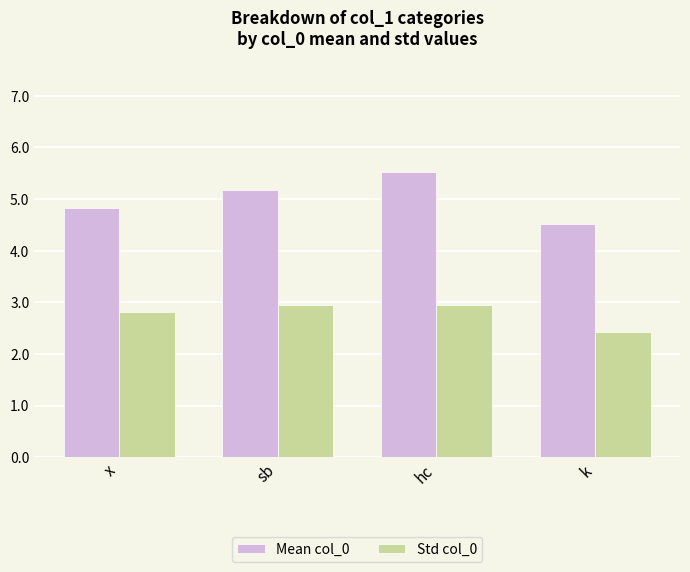

What position from the right is k?

1